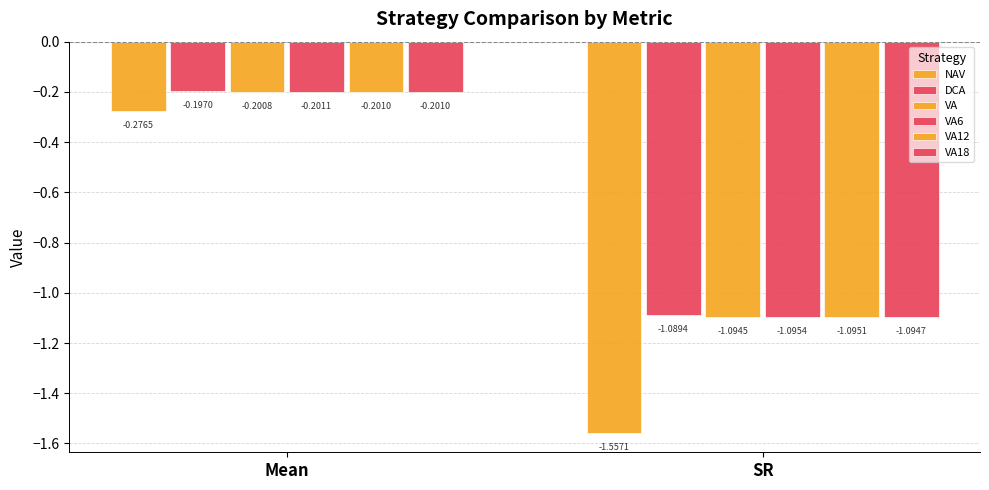

Rank the series by their maximum value, from highest to lowest.

DCA, VA, VA12, VA18, VA6, NAV